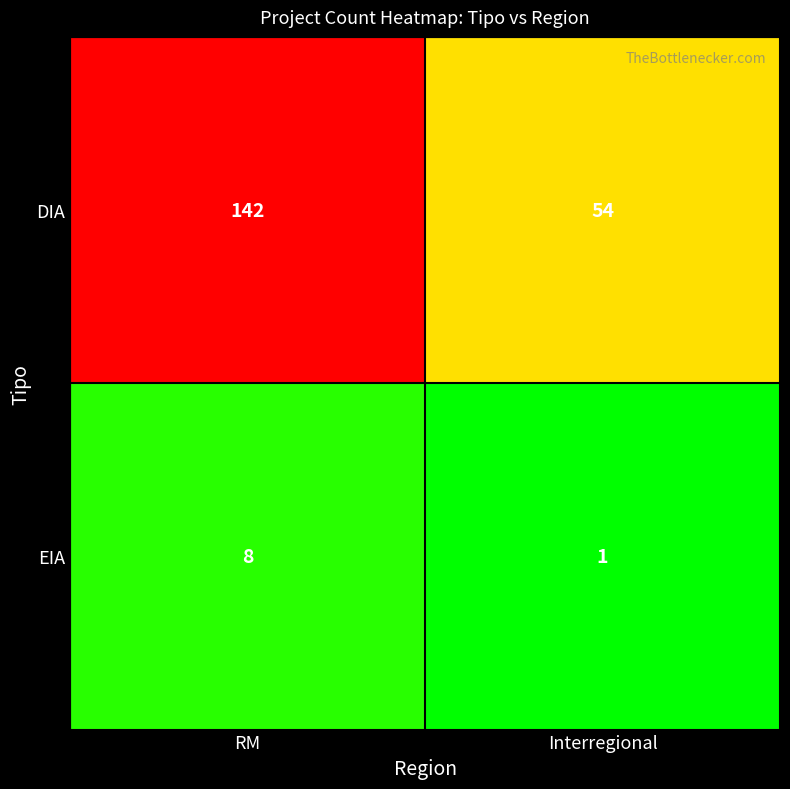

True or false: EIA has a value of 4 at RM.

False